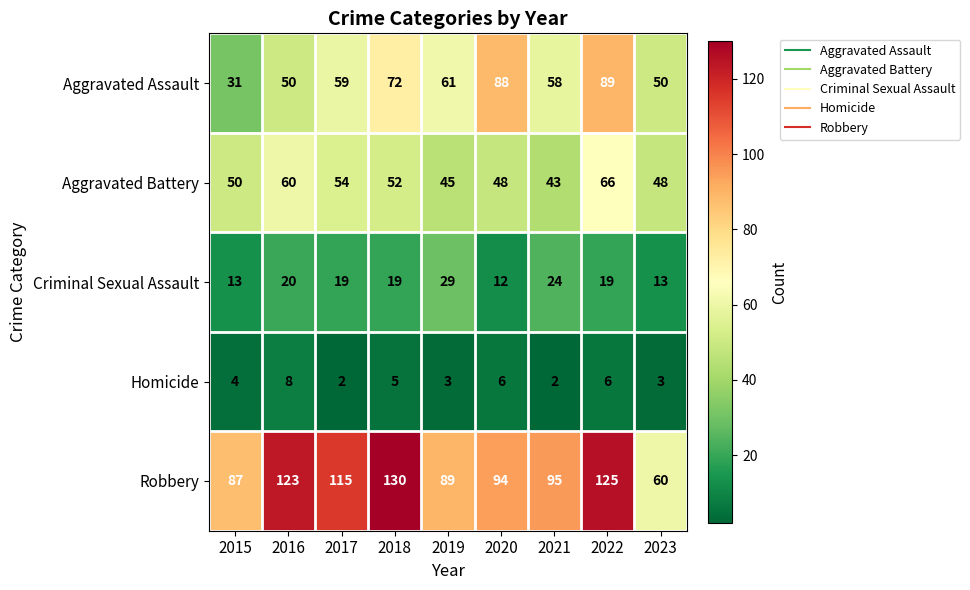

What is the total value across all series at 2021?

222